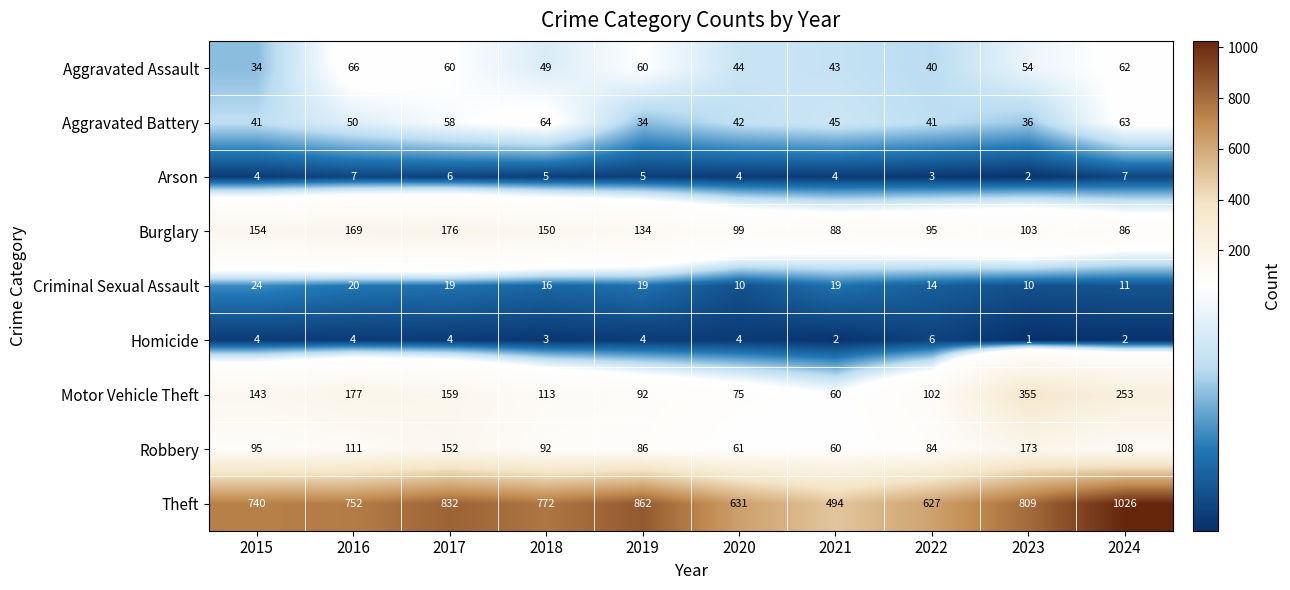

Which series has the largest total across all categories?

Theft